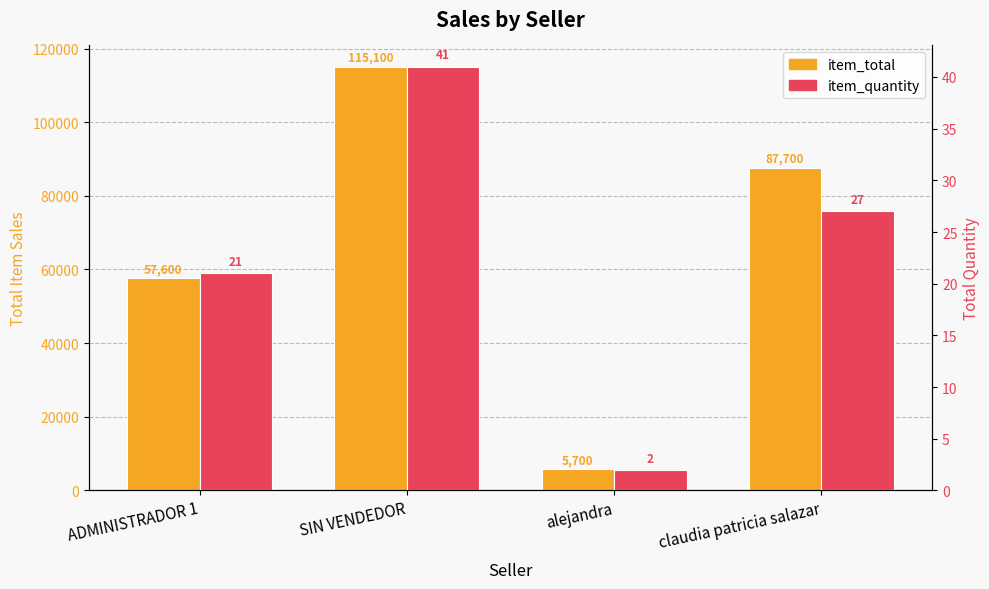

What is the minimum value for item_total?

5700.0